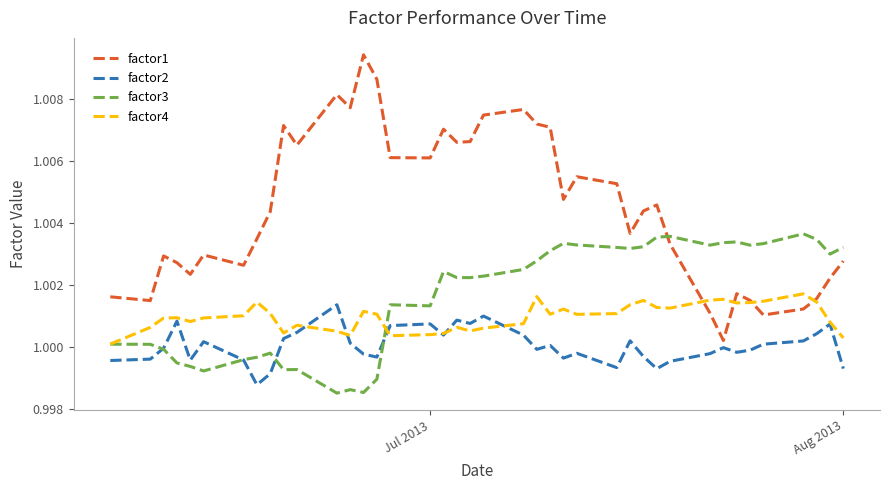

Which series has the largest total across all categories?

factor1